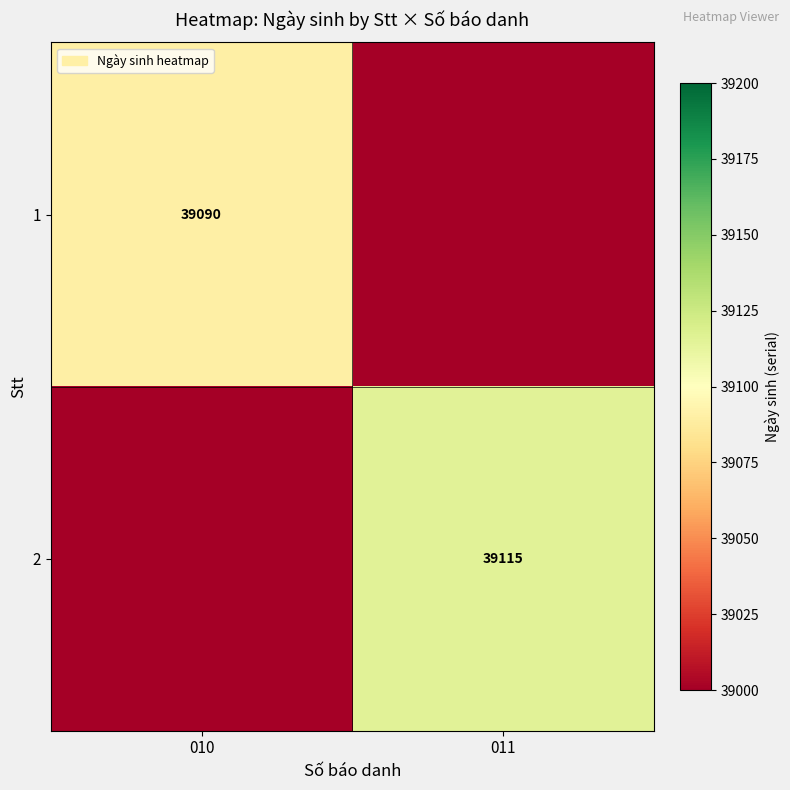

The value of 1 at 010 is 39090. True or false?

True